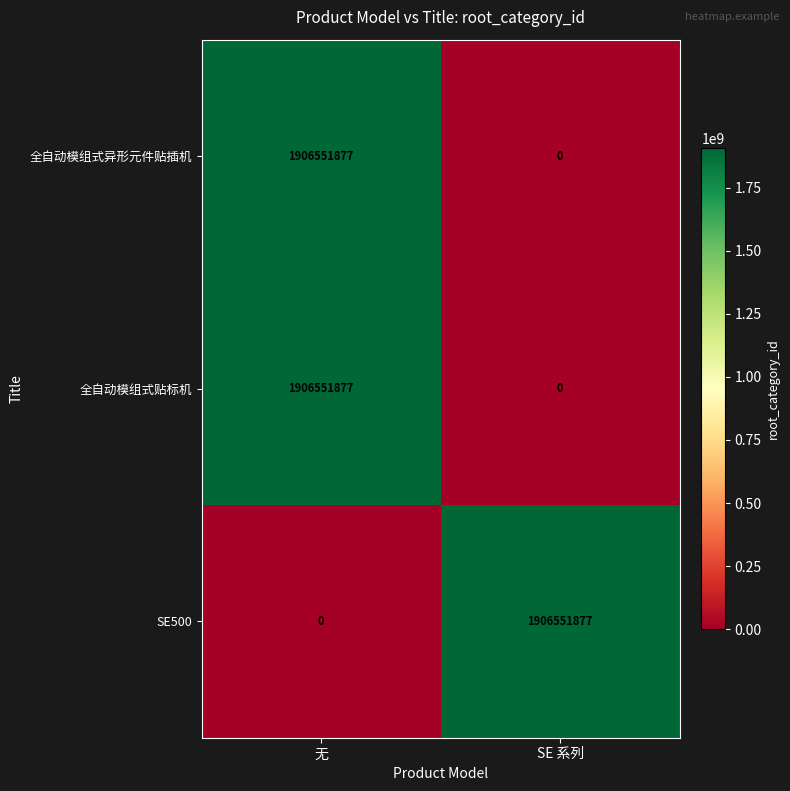

Count the number of data series in this chart.

3